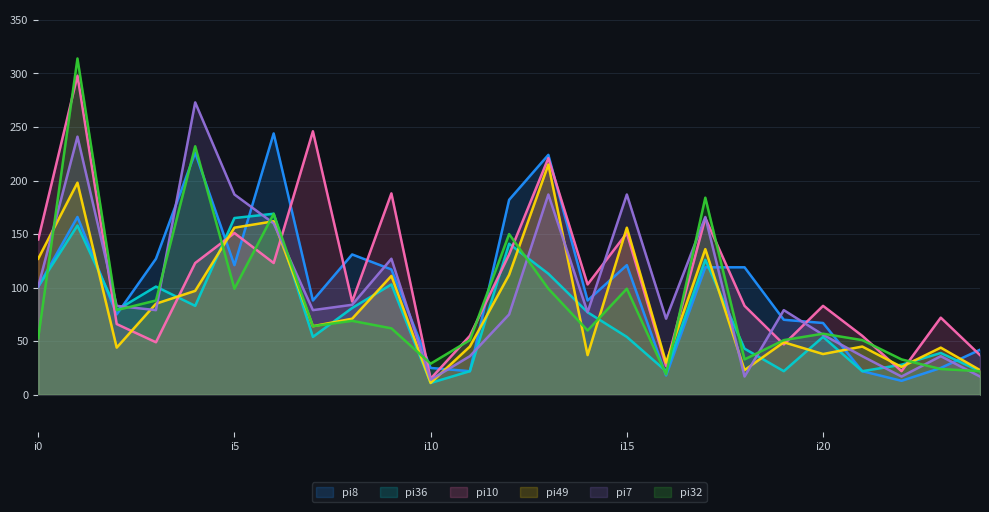

Which series has the largest range (max minus min)?

pi32